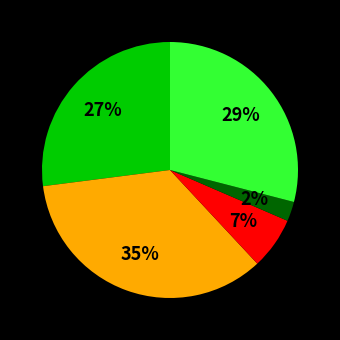

Is there any slice that represents more than half of the pie?

No